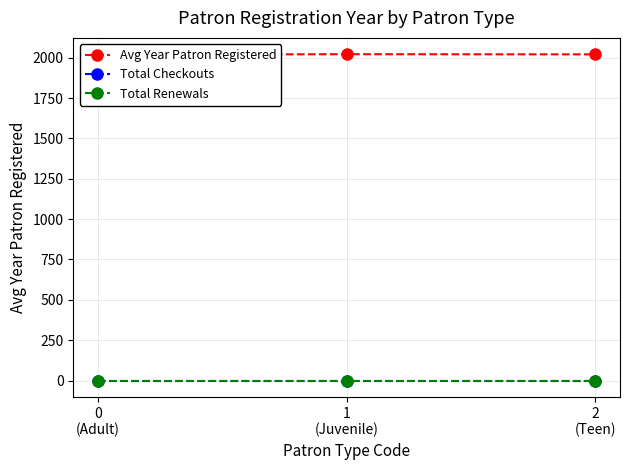

At 0
(Adult), list the series in order from largest to smallest.

Avg Year Patron Registered, Total Checkouts, Total Renewals